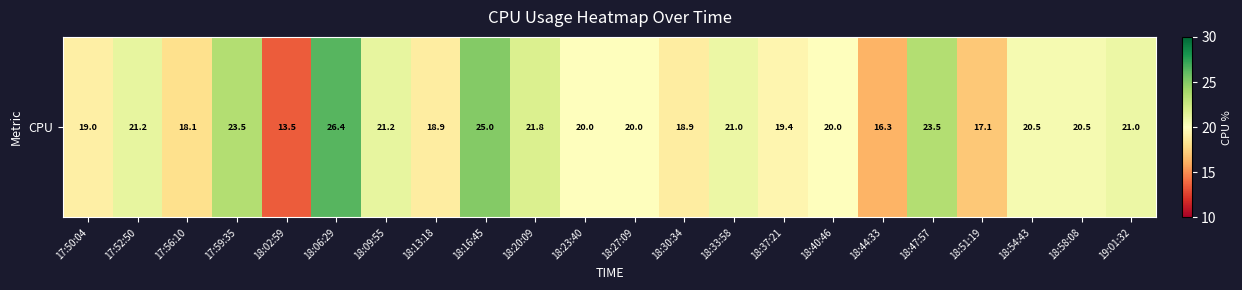

Reading left to right, what are all the values shown in this chart?

17:50:04=19.0	17:52:50=21.2	17:56:10=18.1	17:59:35=23.5	18:02:59=13.5	18:06:29=26.4	18:09:55=21.2	18:13:18=18.9	18:16:45=25.0	18:20:09=21.8	18:23:40=20.0	18:27:09=20.0	18:30:34=18.9	18:33:58=21.0	18:37:21=19.4	18:40:46=20.0	18:44:33=16.3	18:47:57=23.5	18:51:19=17.1	18:54:43=20.5	18:58:08=20.5	19:01:32=21.0